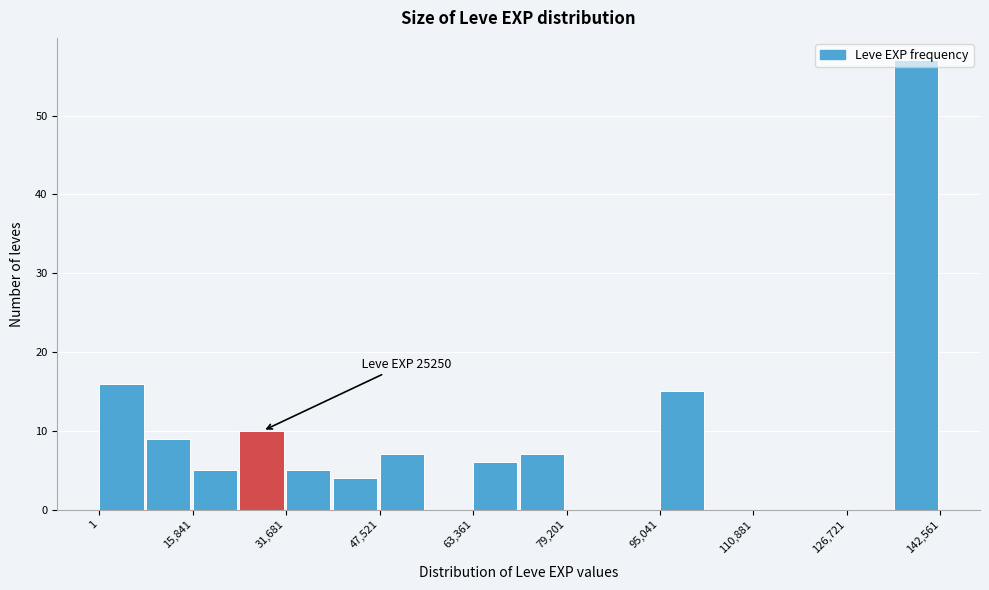

Read against the x-axis, roughly where is the centre of the tallest bar?

138000